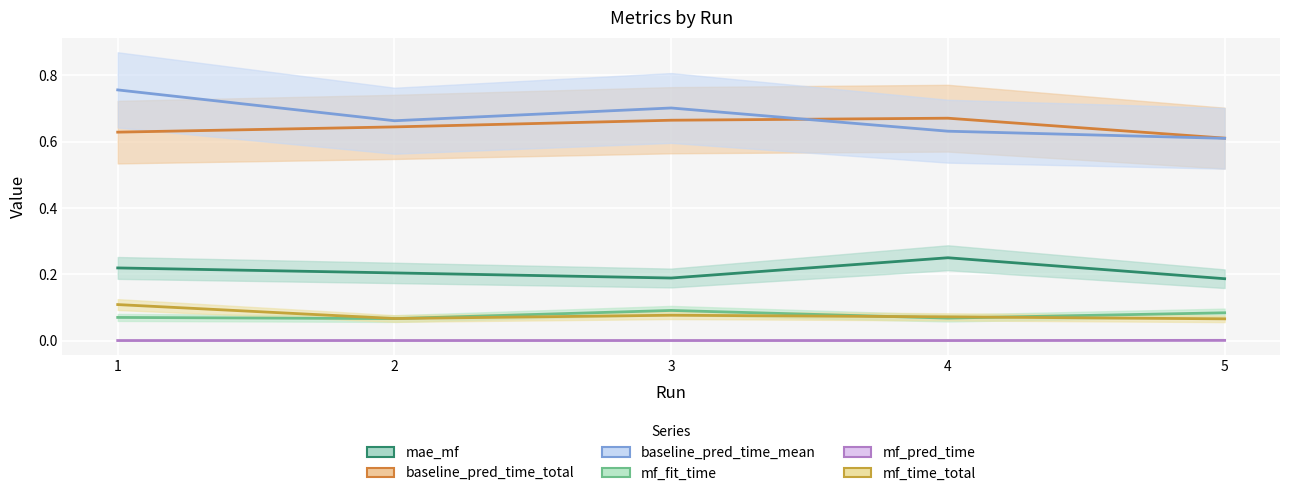

What is the greatest value displayed?

0.8